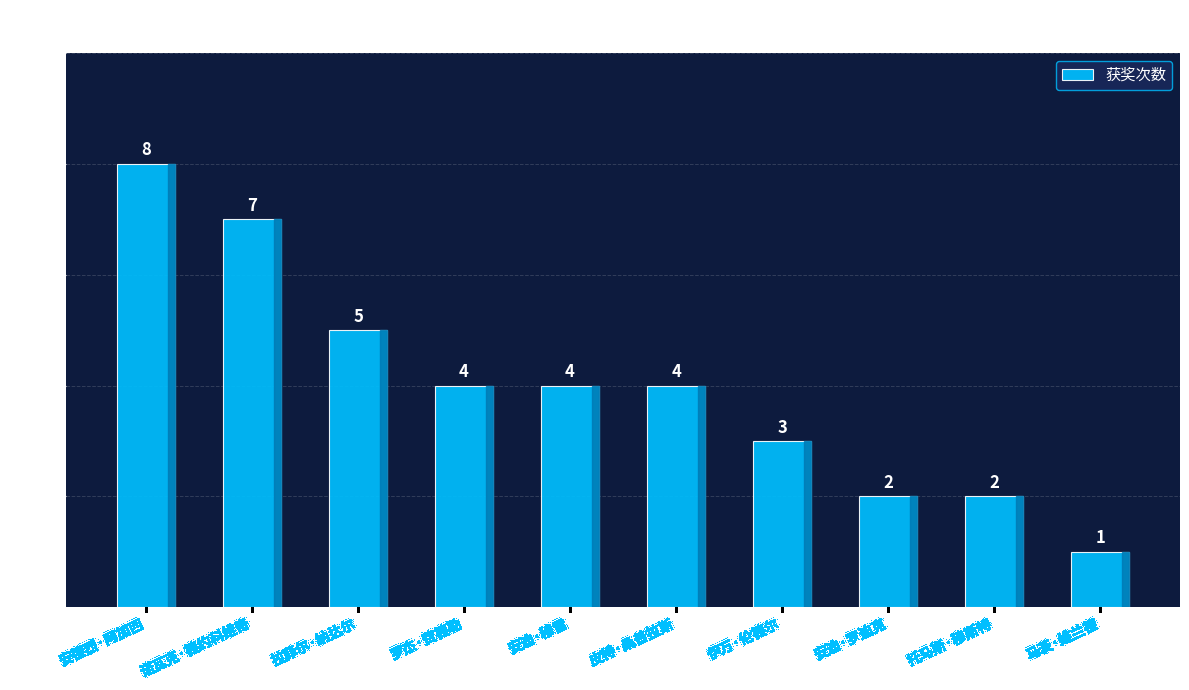

What is the ratio of the value at 安迪·罗迪克 to the value at 诺瓦克·德约科维奇?

0.3